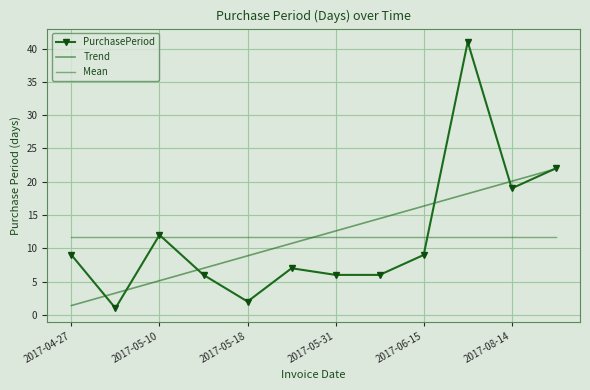

What is the minimum value for Trend?

1.4